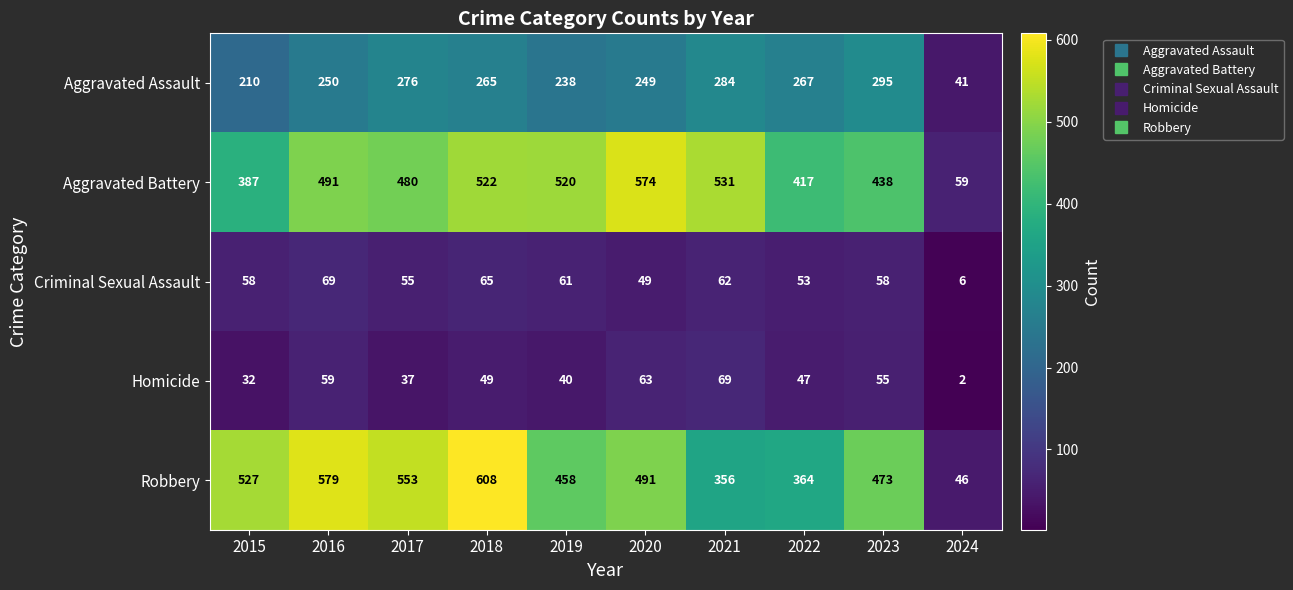

The Aggravated Battery series shows 59 at 2024. True or false?

True